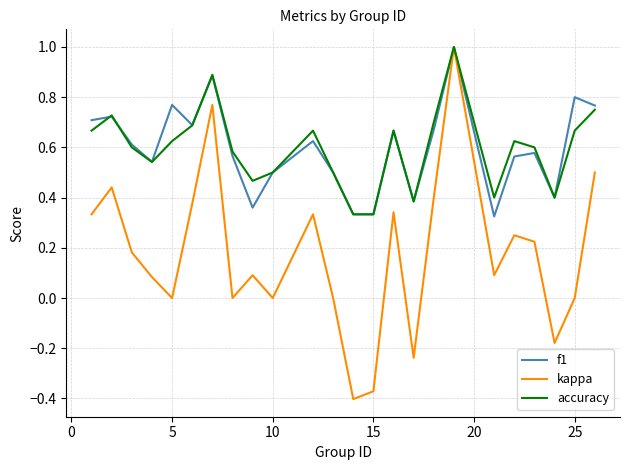

What is the greatest value displayed?

1.0